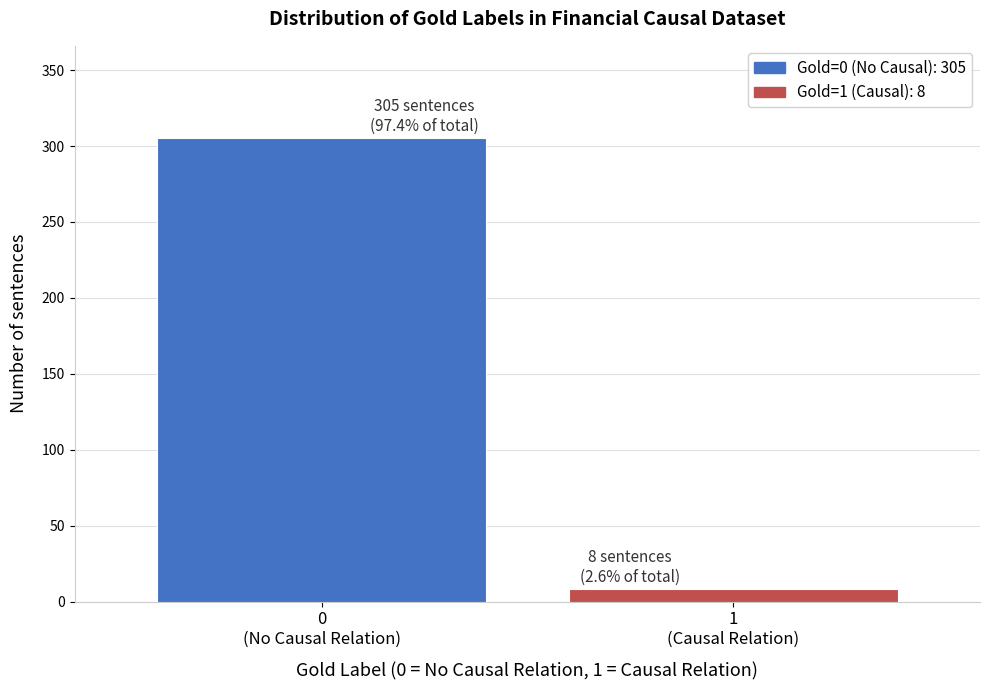

Reading right to left, what are all the values shown in this chart?

8	305